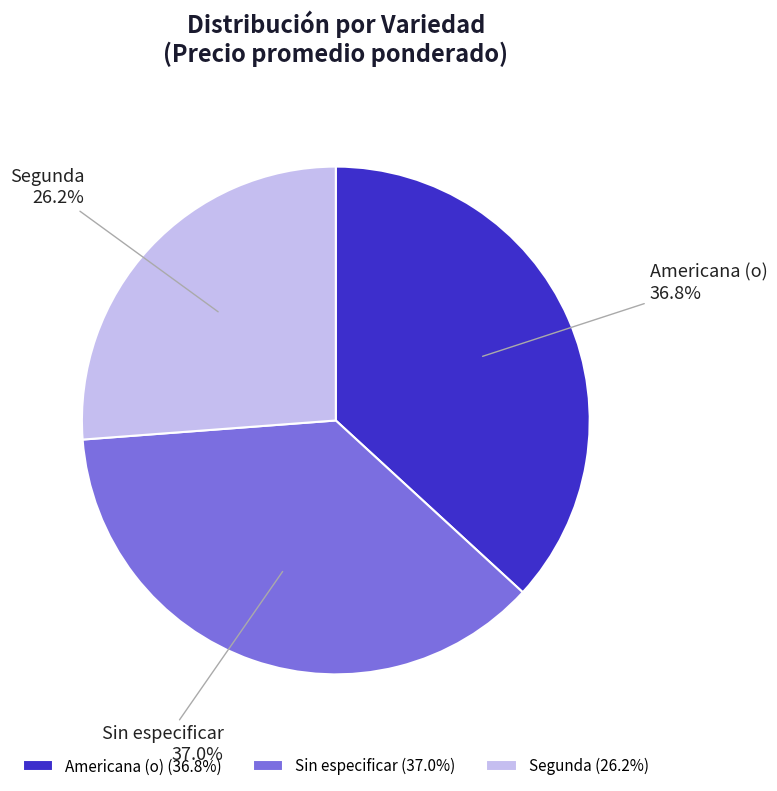

To the nearest percent, what portion does Sin especificar represent?

37%